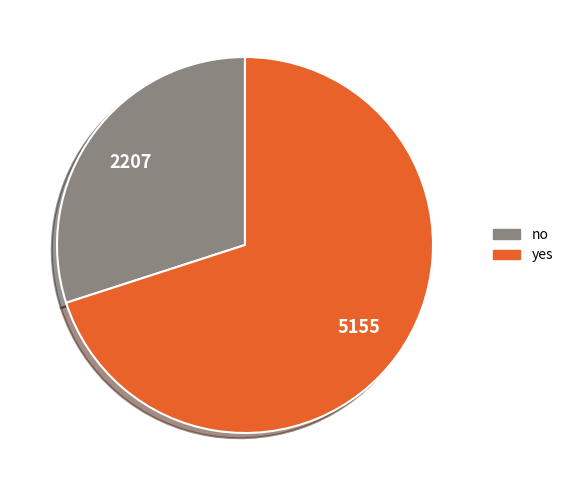

The yes slice represents 70% of the pie. True or false?

True